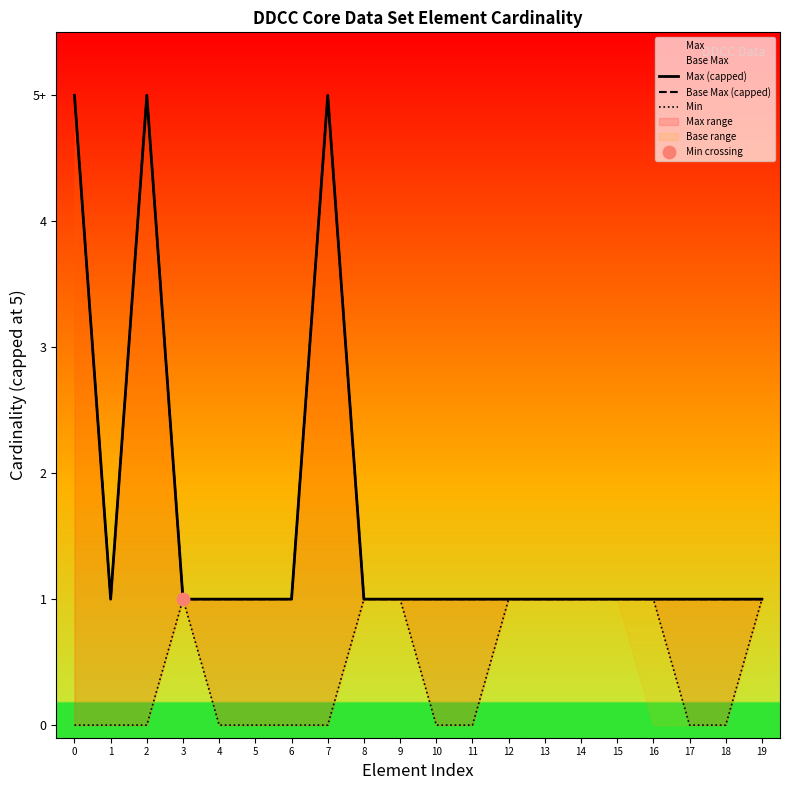

Which series contains the highest Y value?

Max (capped)